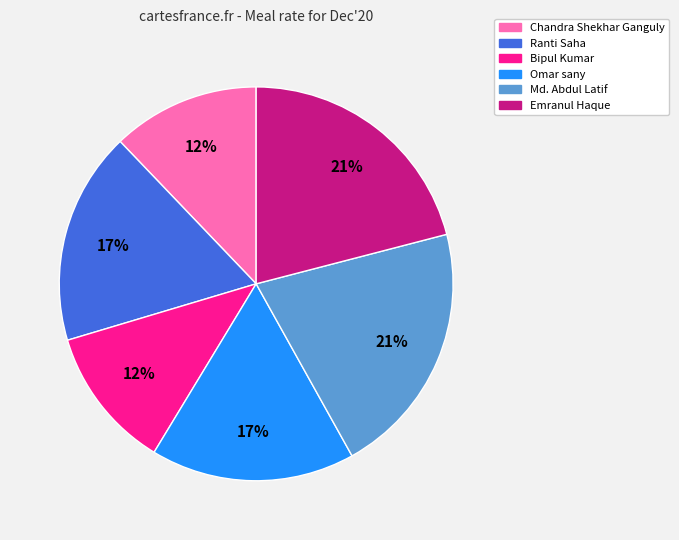

To the nearest percent, what is the average slice percentage?

17%